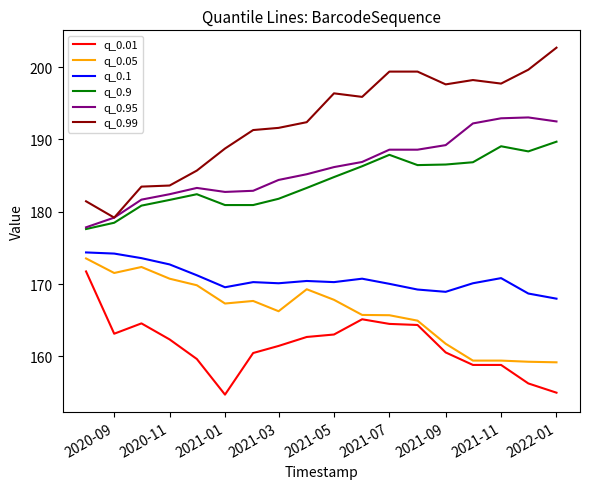

What is the maximum value shown in the chart?

202.7